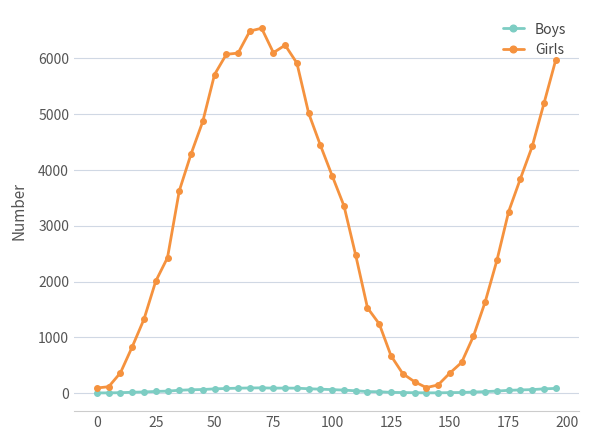

What is the sum of all Boys values?

1956.5